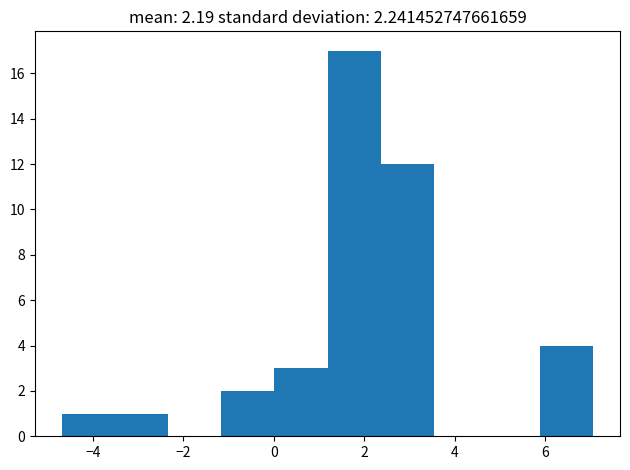

Reading left to right, list every bar in this chart as the range it spans on the x-axis followed by its height. Neither the bar edges nor the heights are printed on the chart, so give them approximately, as read against the axes.

-4.6 to -3.6: 1
-3.6 to -2.4: 1
-2.4 to -1.2: 0
-1.2 to 0.0: 2
0.0 to 1.2: 3
1.2 to 2.4: 17
2.4 to 3.6: 12
3.6 to 4.8: 0
4.8 to 5.8: 0
5.8 to 7.0: 4